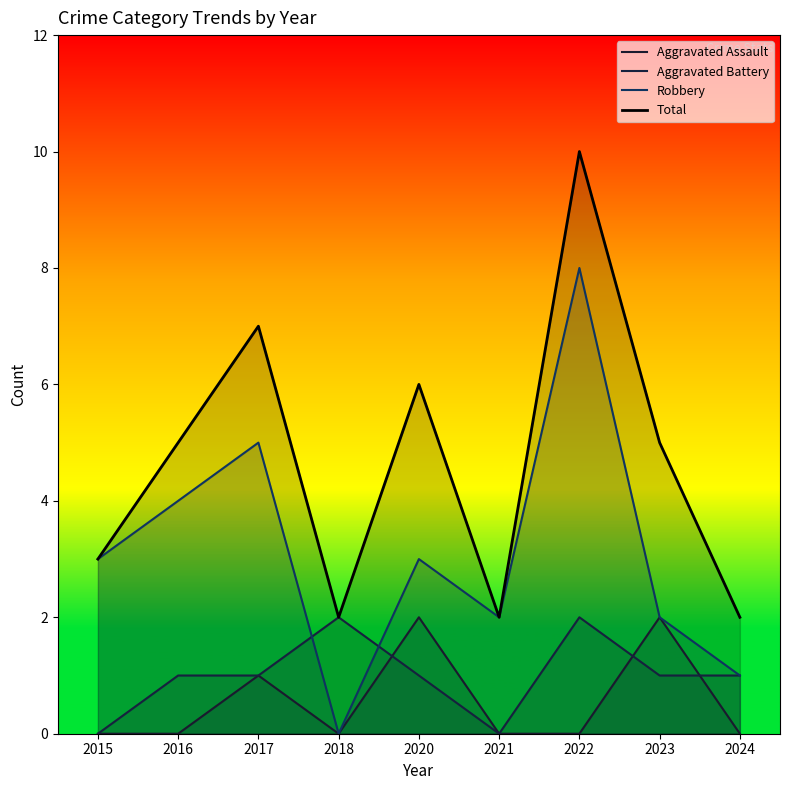

The value of Robbery at 2023 is 1. True or false?

False